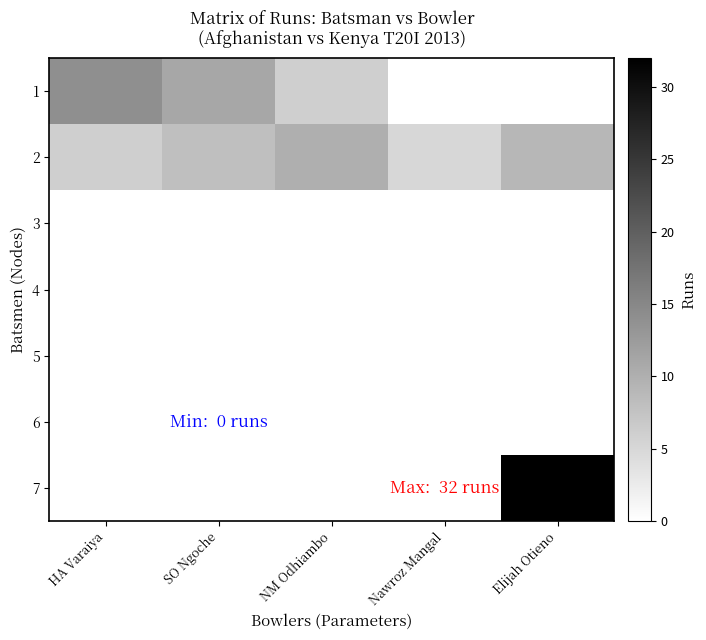

Reading left to right, list all the values displayed in this chart.

1: HA Varaiya=14	SO Ngoche=11	NM Odhiambo=6	Nawroz Mangal=0	Elijah Otieno=0
2: HA Varaiya=6	SO Ngoche=8	NM Odhiambo=10	Nawroz Mangal=5	Elijah Otieno=9
3: HA Varaiya=0	SO Ngoche=0	NM Odhiambo=0	Nawroz Mangal=0	Elijah Otieno=0
4: HA Varaiya=0	SO Ngoche=0	NM Odhiambo=0	Nawroz Mangal=0	Elijah Otieno=0
5: HA Varaiya=0	SO Ngoche=0	NM Odhiambo=0	Nawroz Mangal=0	Elijah Otieno=0
6: HA Varaiya=0	SO Ngoche=0	NM Odhiambo=0	Nawroz Mangal=0	Elijah Otieno=0
7: HA Varaiya=0	SO Ngoche=0	NM Odhiambo=0	Nawroz Mangal=0	Elijah Otieno=32